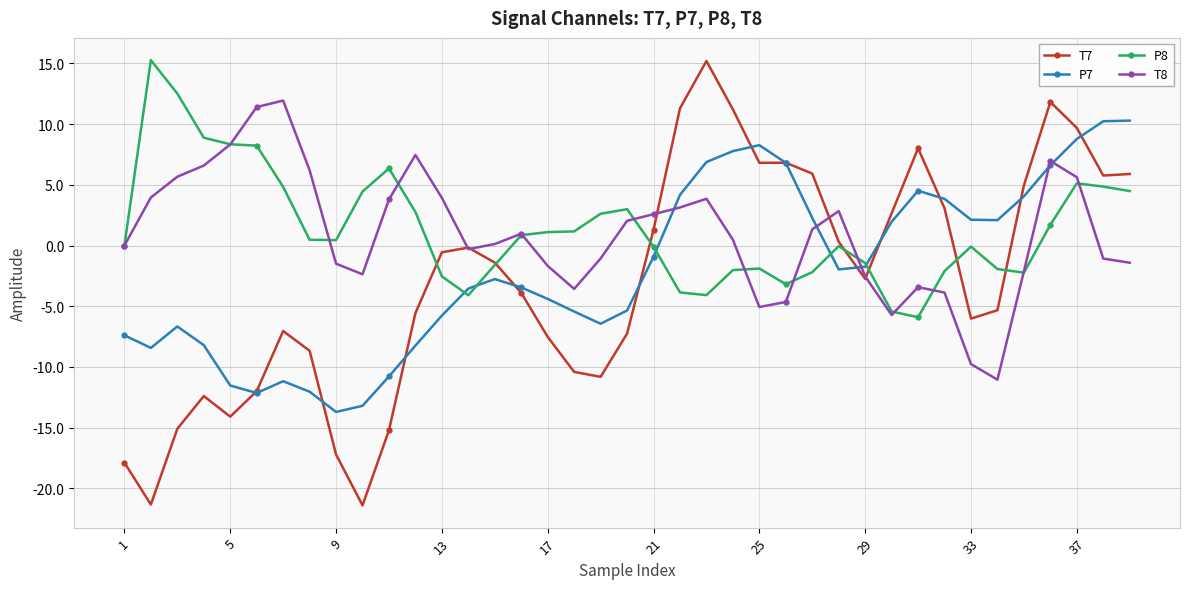

How many distinct data groups are displayed?

4